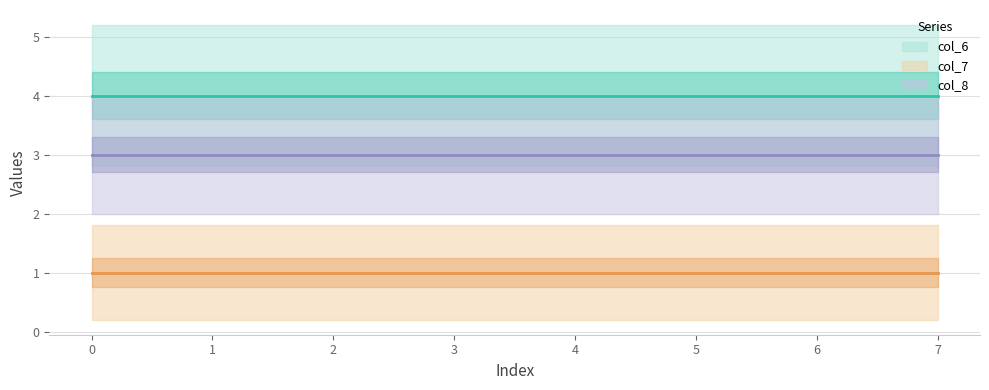

True or false: col_8 has more than 1 points higher than both neighbors.

False